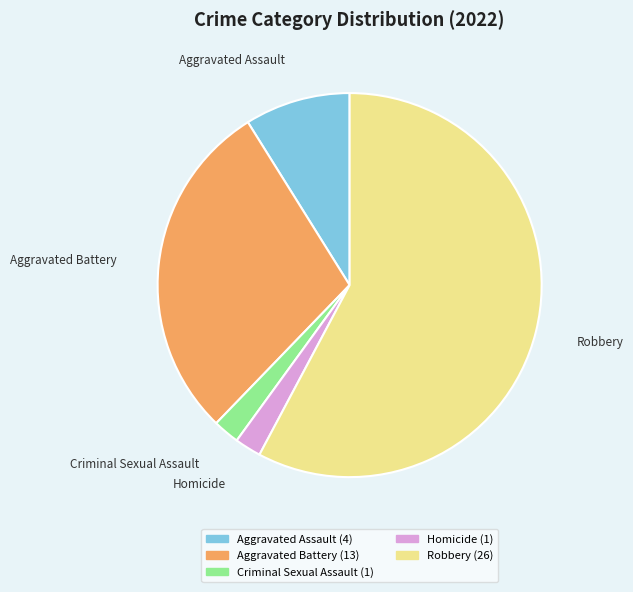

Is it true that Aggravated Battery is 22% of the pie?

False